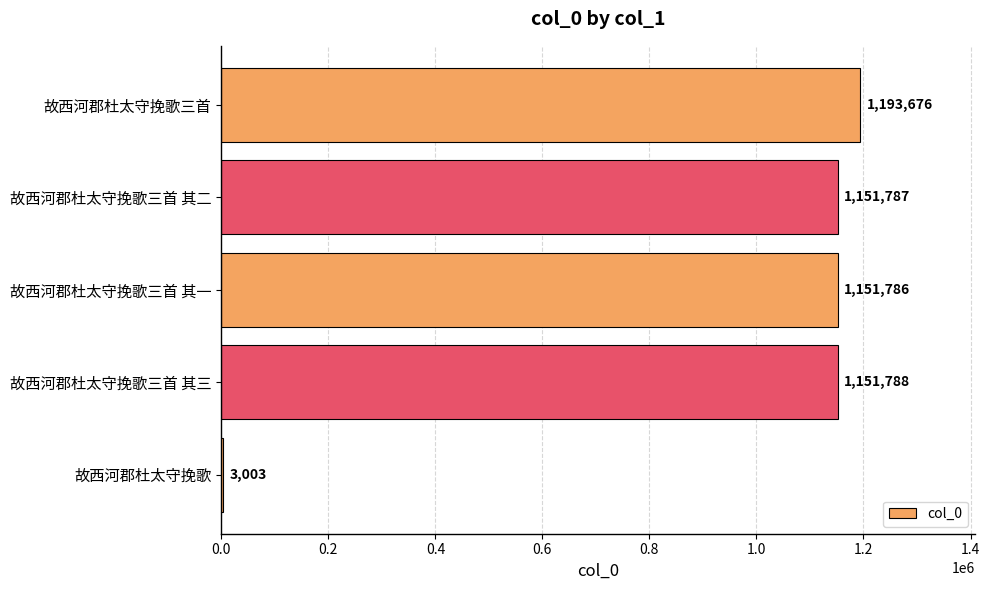

The value at 故西河郡杜太守挽歌三首 其三 is 1151788. True or false?

True